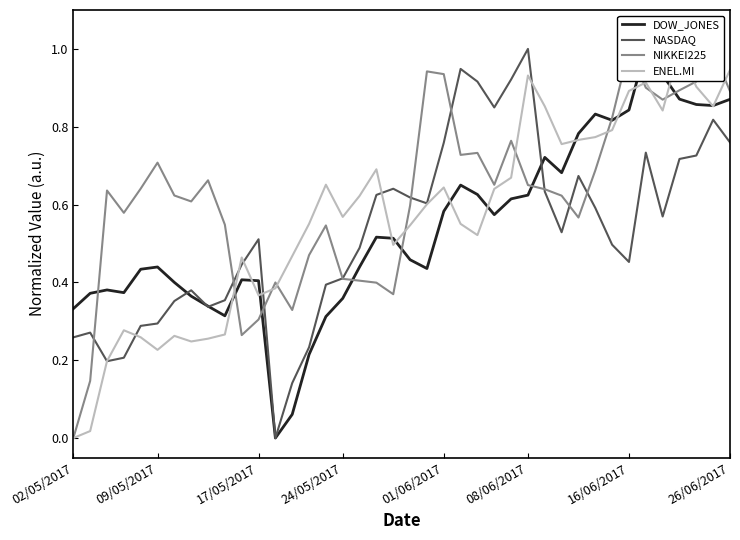

At which label does NASDAQ reach its peak?

08/06/2017